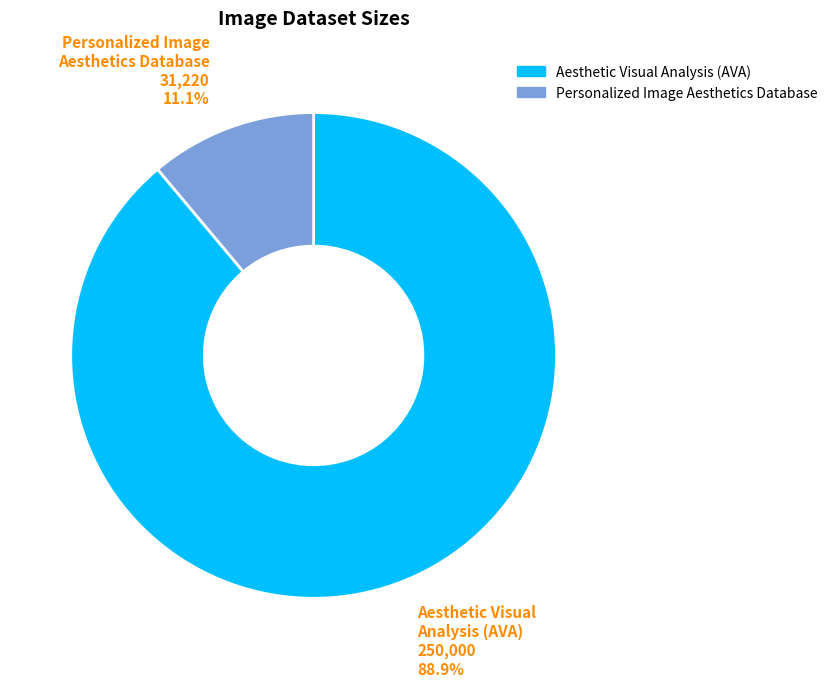

Which slice is the largest?

Aesthetic Visual Analysis (AVA)